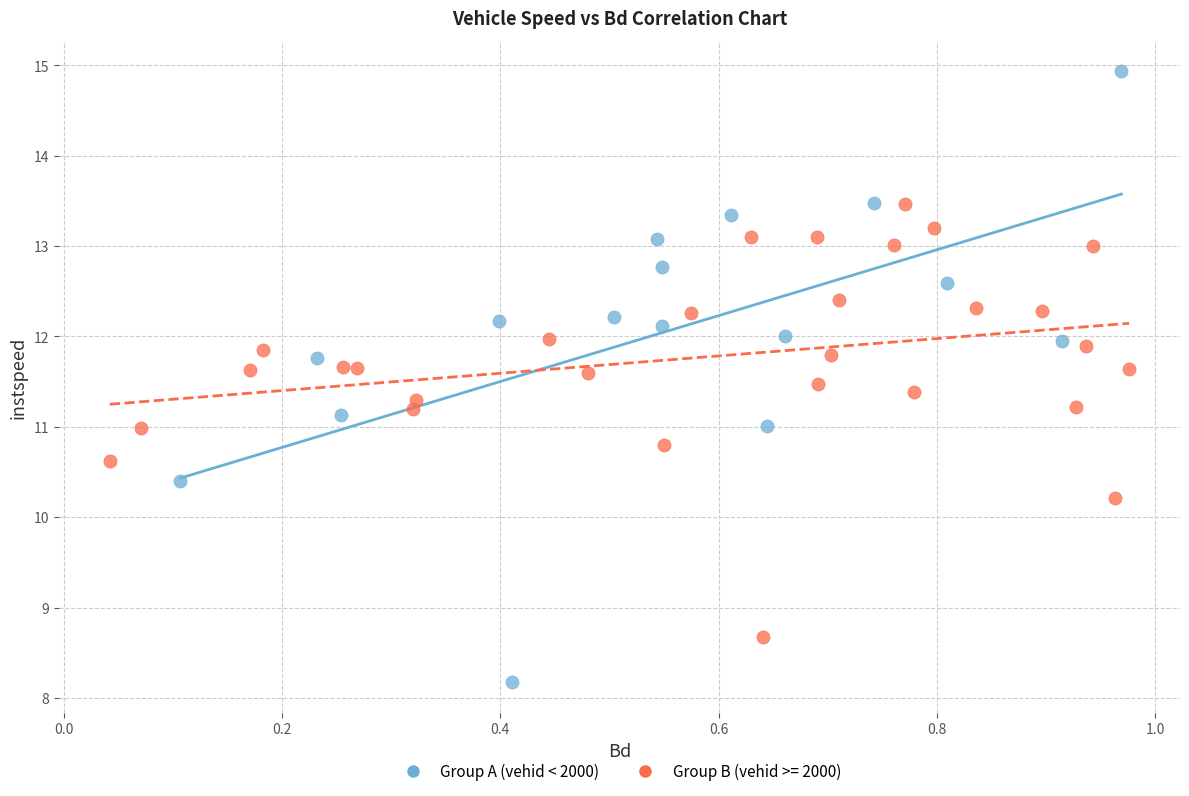

Which series has the widest spread of Y values?

Group A (vehid < 2000)